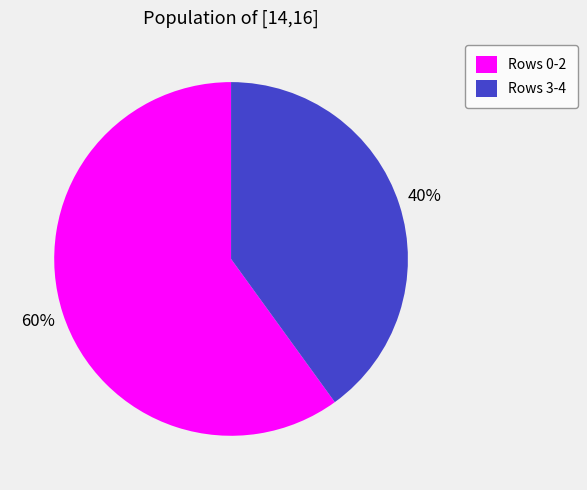

Approximately how many times larger is the value at Rows 0-2 compared to Rows 3-4?

1.5